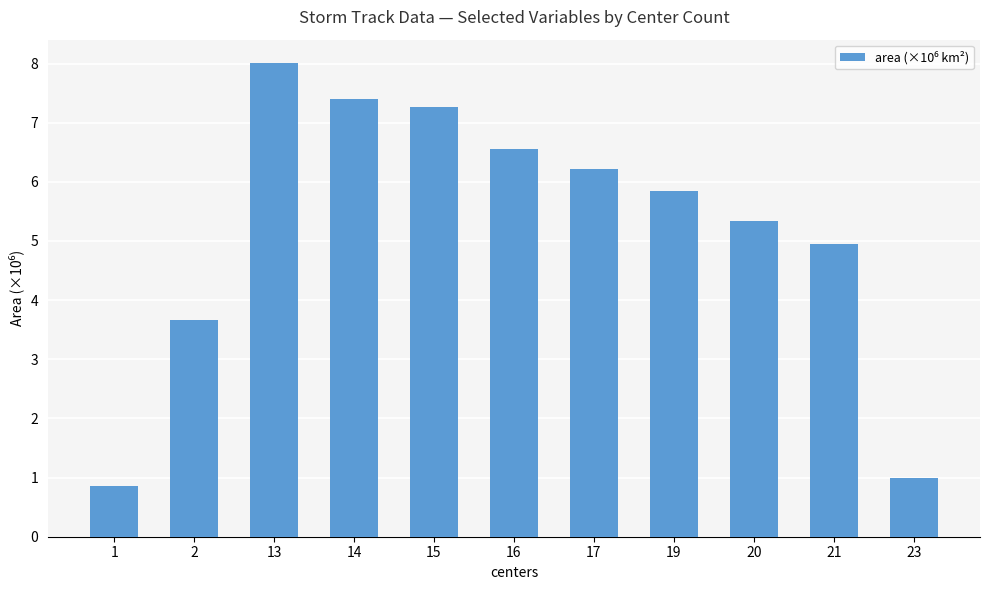

Reading left to right, extract all data points from this chart.

0.9	3.7	8.0	7.4	7.3	6.6	6.2	5.8	5.3	5.0	1.0